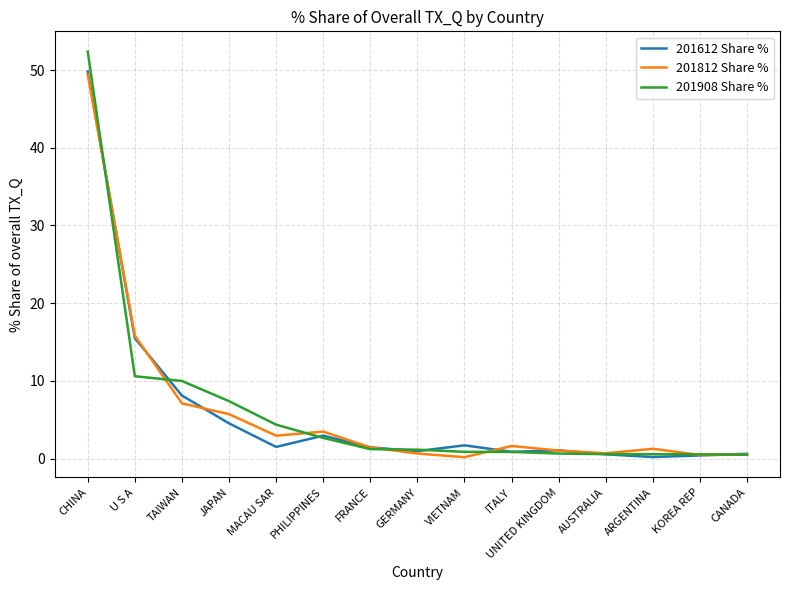

The value of 201612 Share % at PHILIPPINES is 3.0. True or false?

True